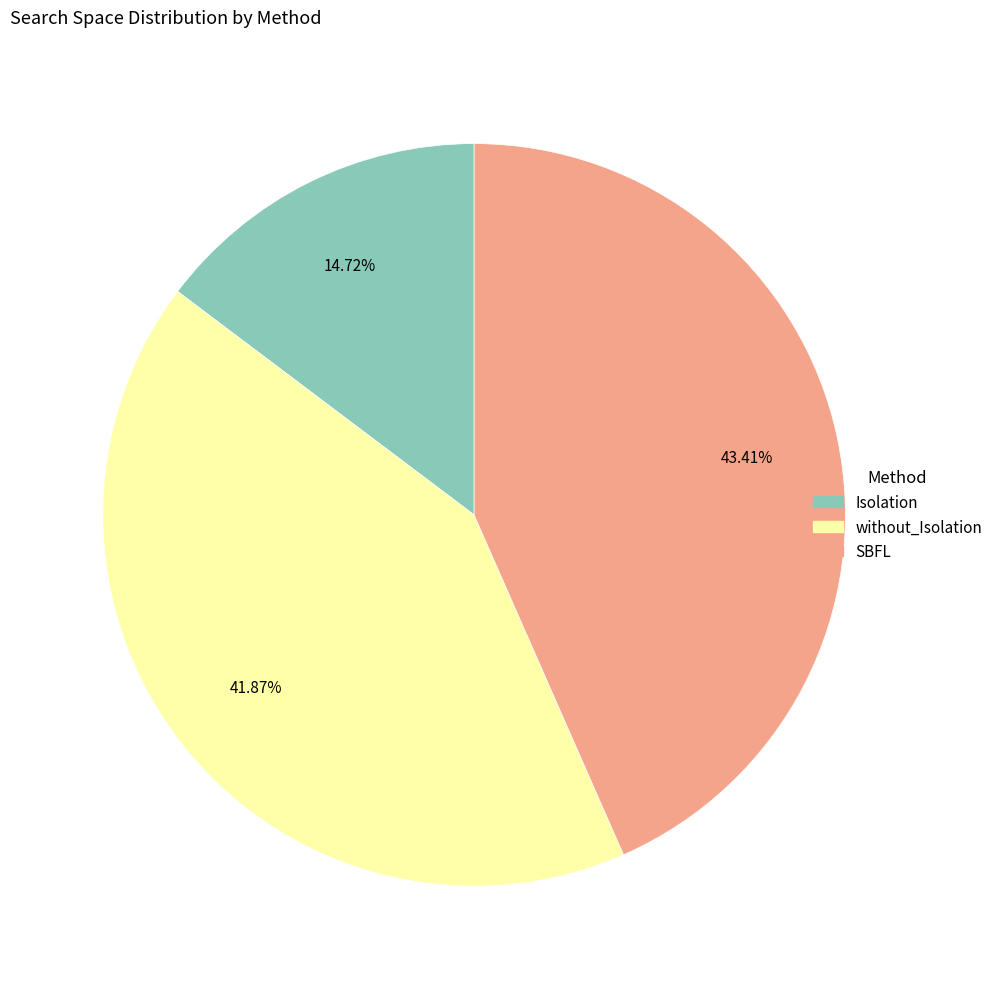

Does any single category account for the majority?

No